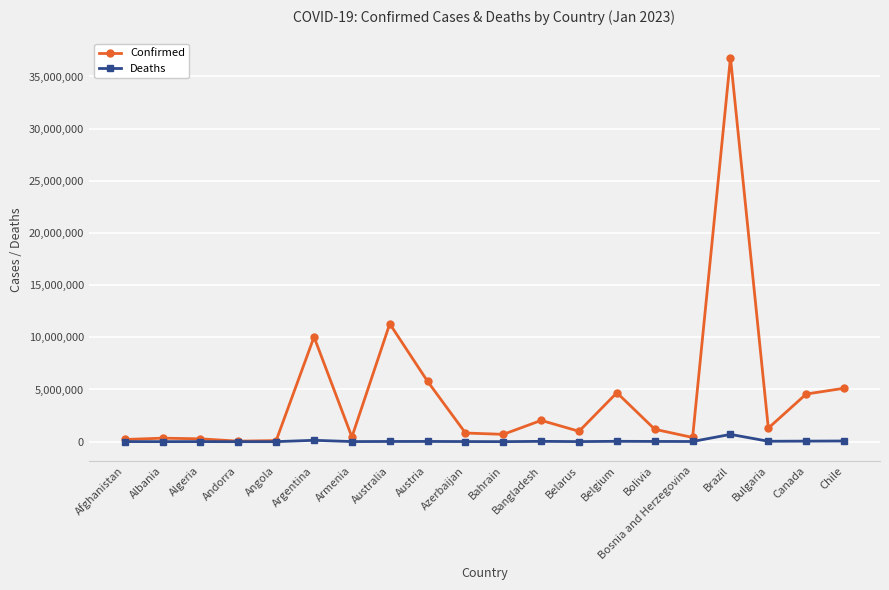

The Confirmed series shows 11295446 at Australia. True or false?

True